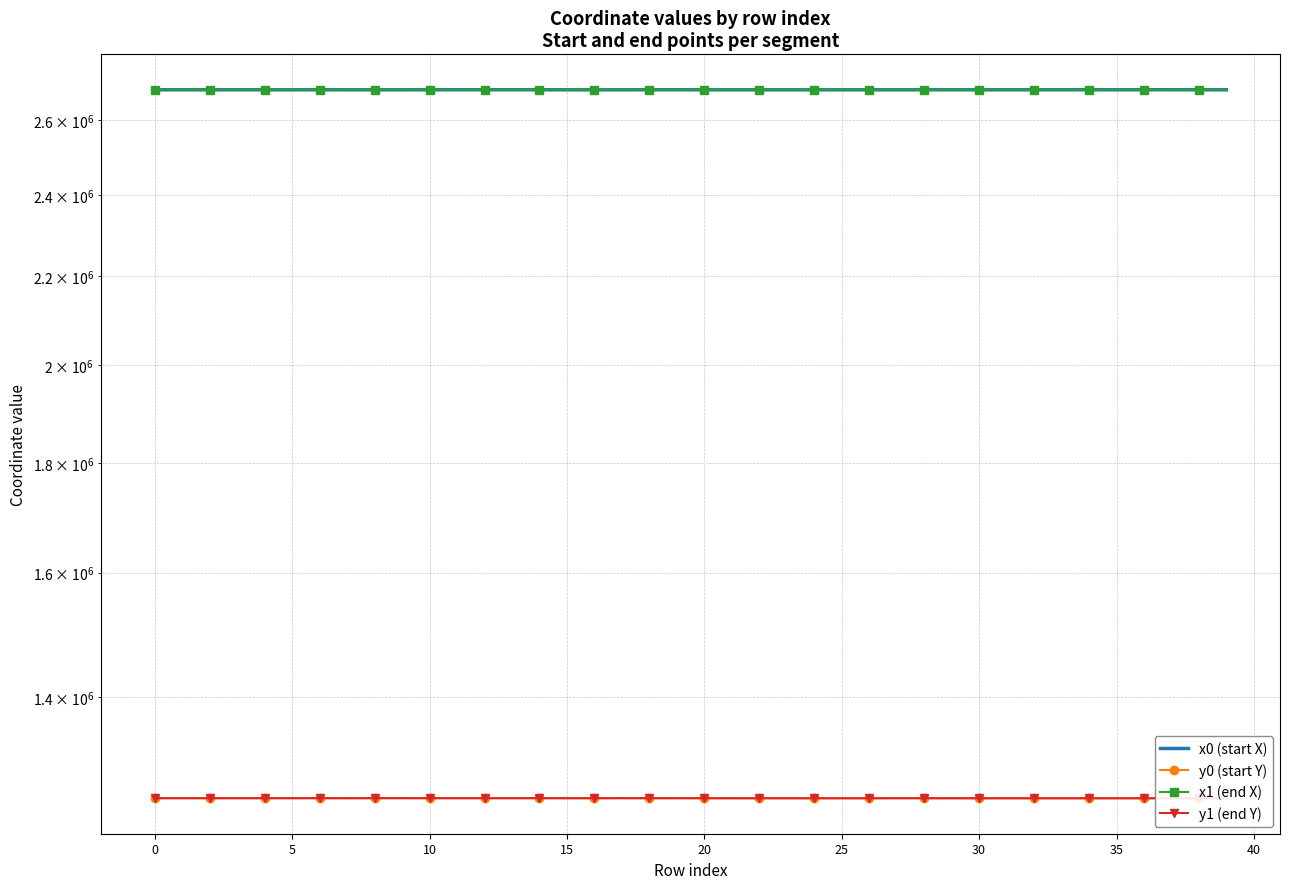

How many values in the x1 (end X) series are below 2686875?

20